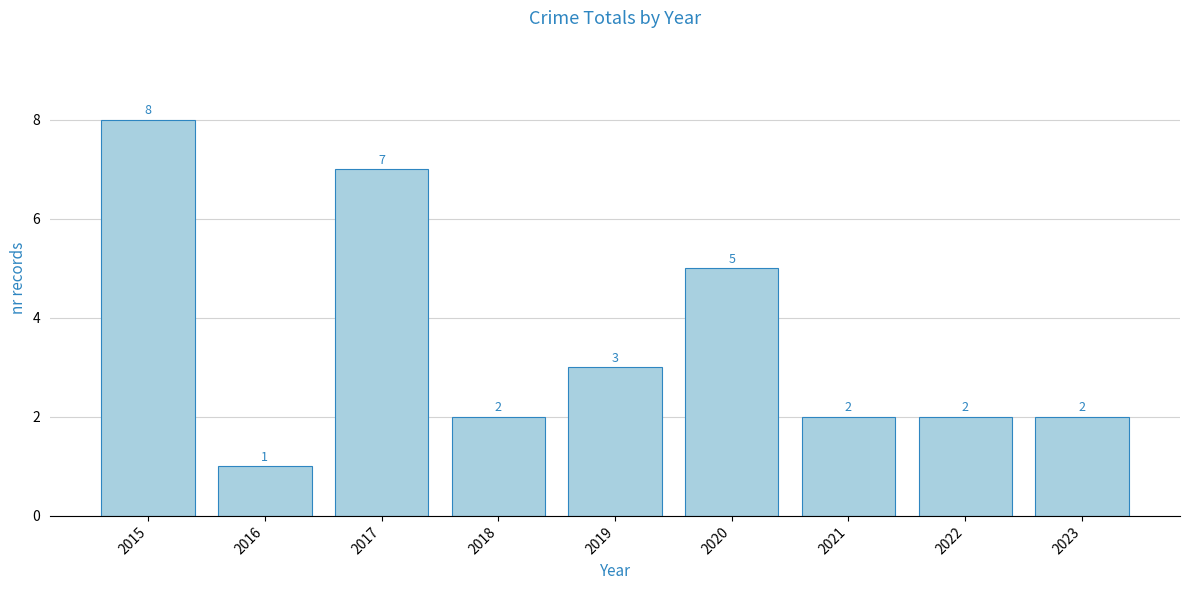

Which label corresponds to the smallest value in the chart?

2016